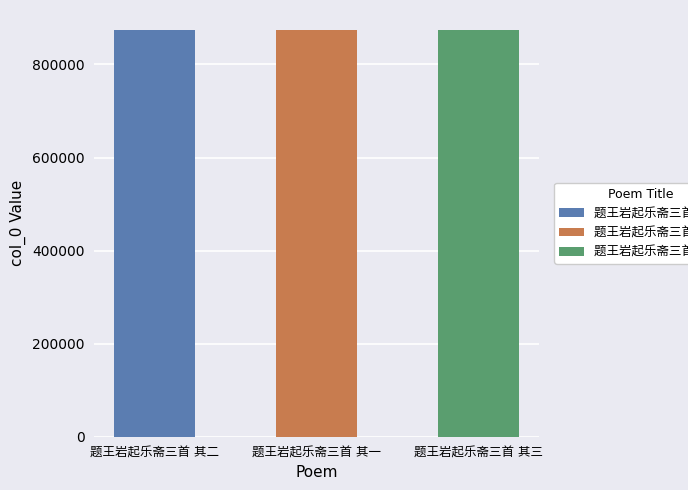

True or false: the data shows 873369 at 题王岩起乐斋三首 其三.

True